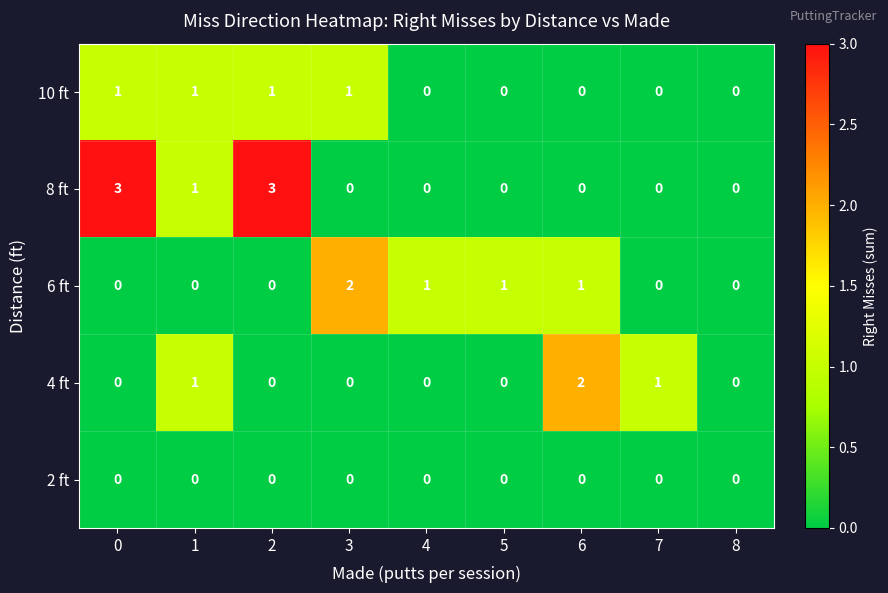

How many 10 ft values are between 0 and 1?

9